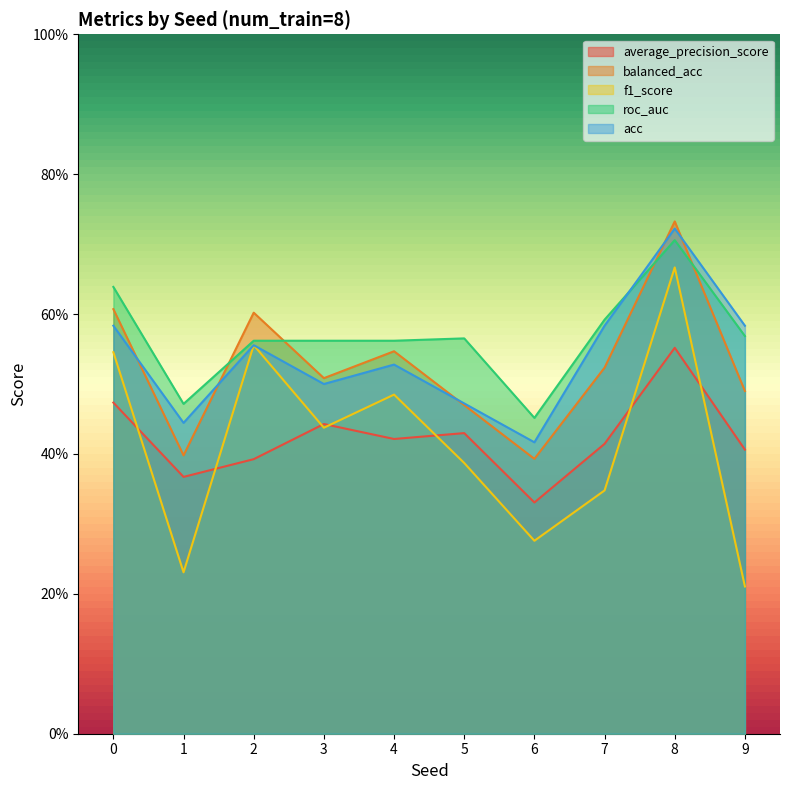

What is the difference between the maximum and minimum values in the balanced_acc series?

0.3